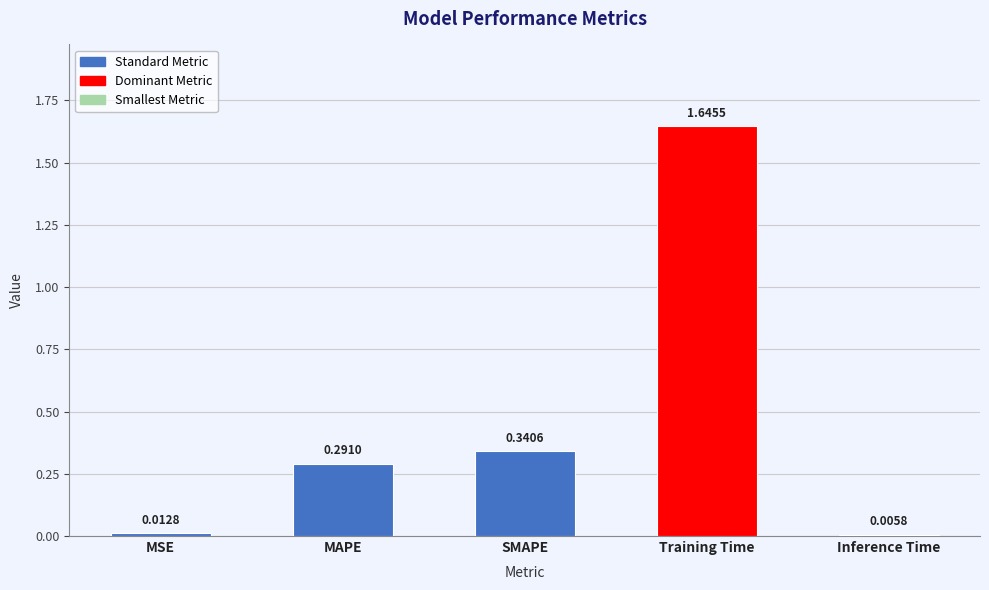

What is the sum of the values at SMAPE and MAPE?

0.6